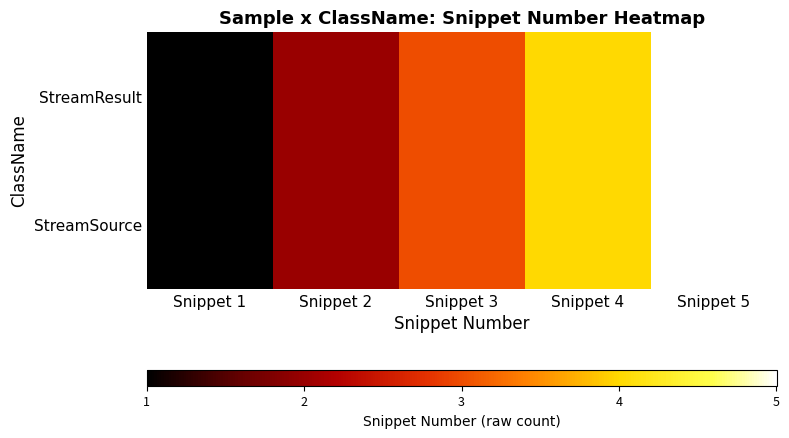

Reading right to left, transcribe all the data shown in this chart.

StreamResult: Snippet 5=5	Snippet 4=4	Snippet 3=3	Snippet 2=2	Snippet 1=1
StreamSource: Snippet 5=5	Snippet 4=4	Snippet 3=3	Snippet 2=2	Snippet 1=1